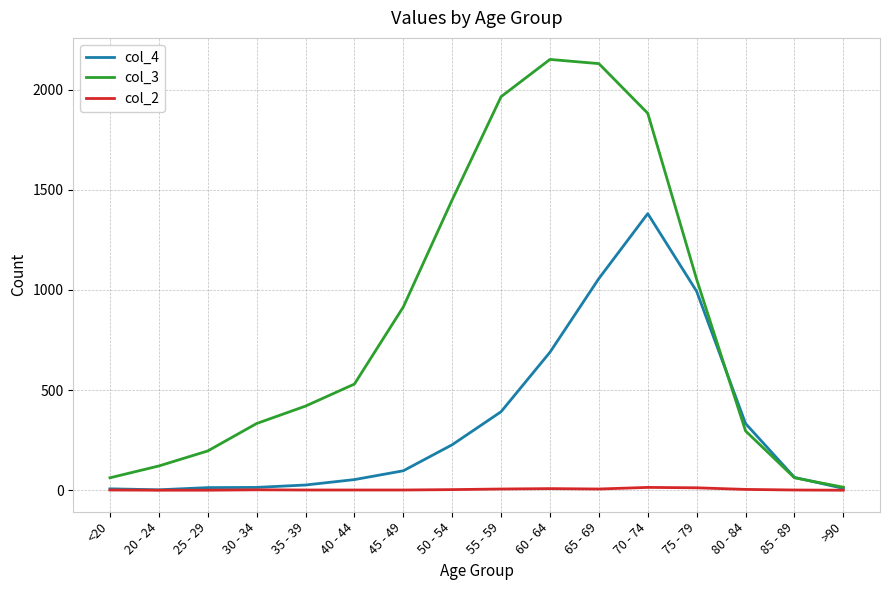

Is the value of col_3 at 55 - 59 greater than the value of col_2 at 20 - 24?

Yes